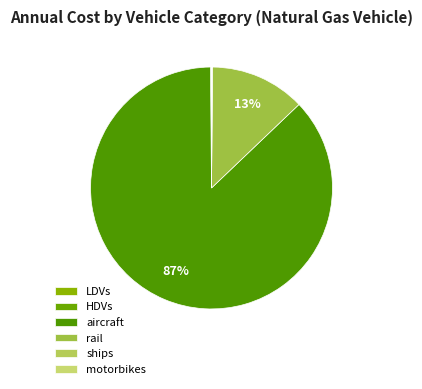

Do rail and motorbikes together represent more than half of the pie?

No